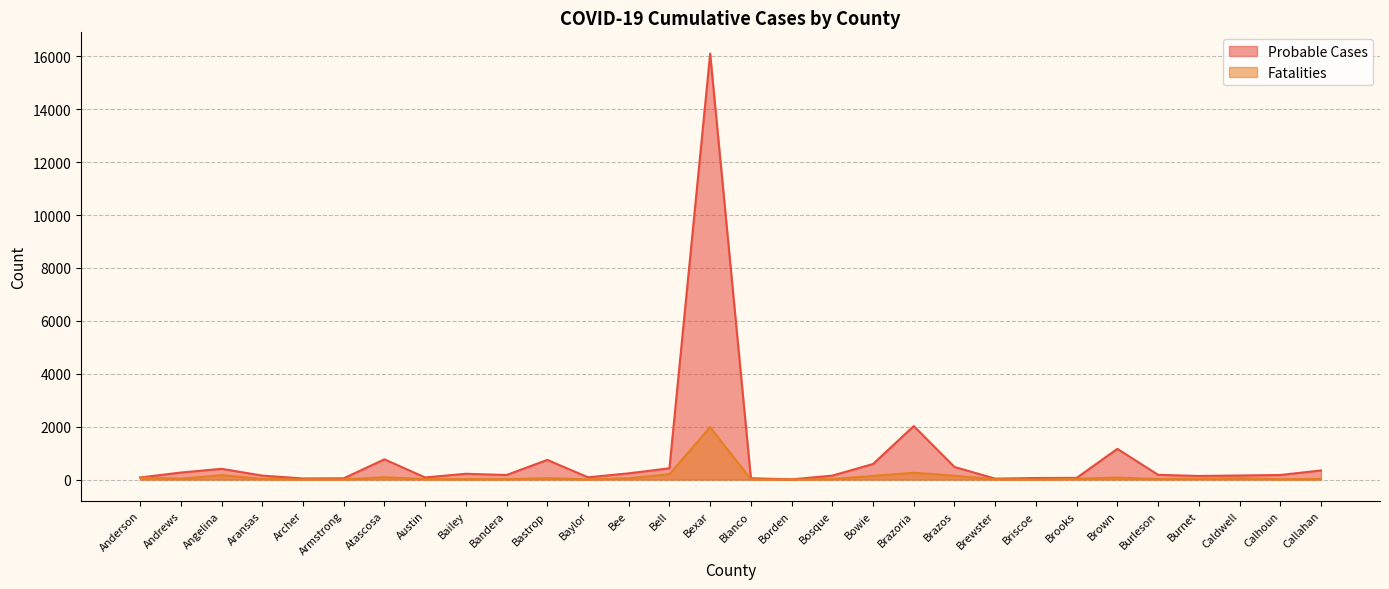

Rank the series at Brooks from lowest to highest value.

Fatalities, Probable Cases